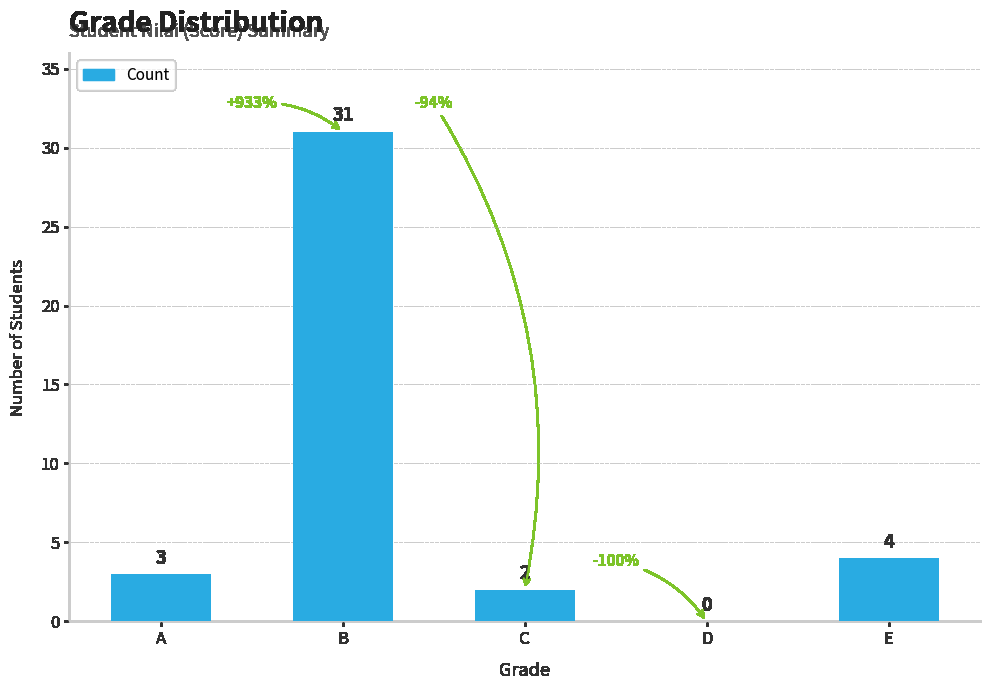

The chart shows a value of 31 at B. True or false?

True